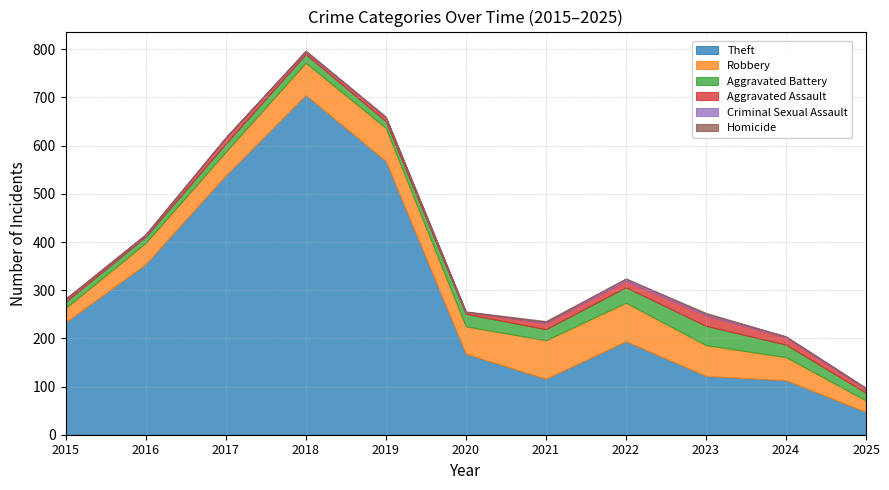

What is the total value across all series at 2015?

282